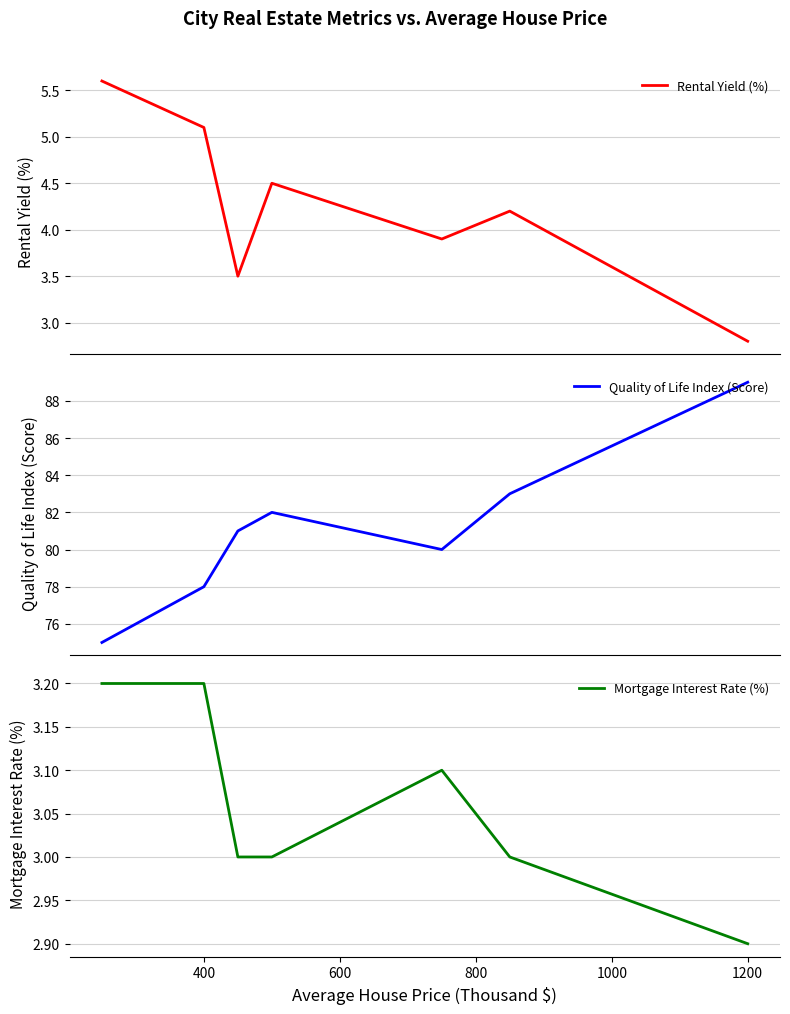

True or false: Quality of Life Index (Score) and Mortgage Interest Rate (%) intersect in this chart.

False